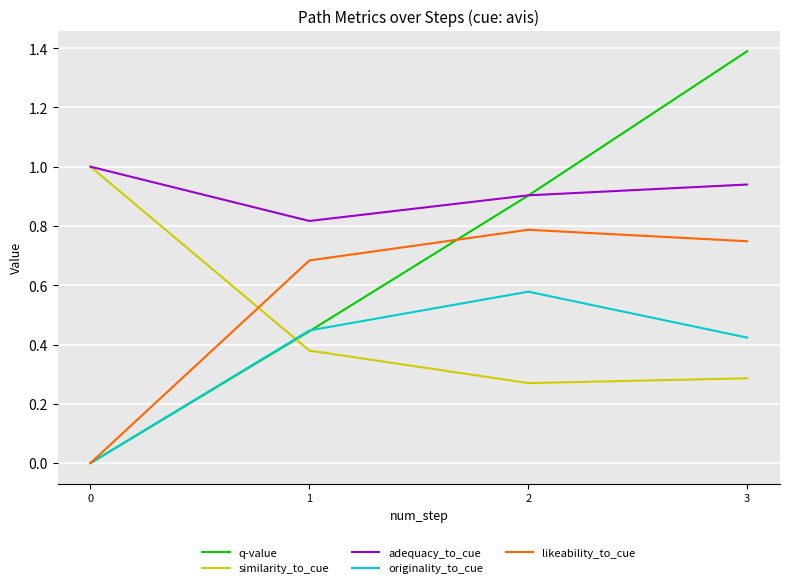

List the labels in order of likeability_to_cue value, smallest first.

0, 1, 3, 2